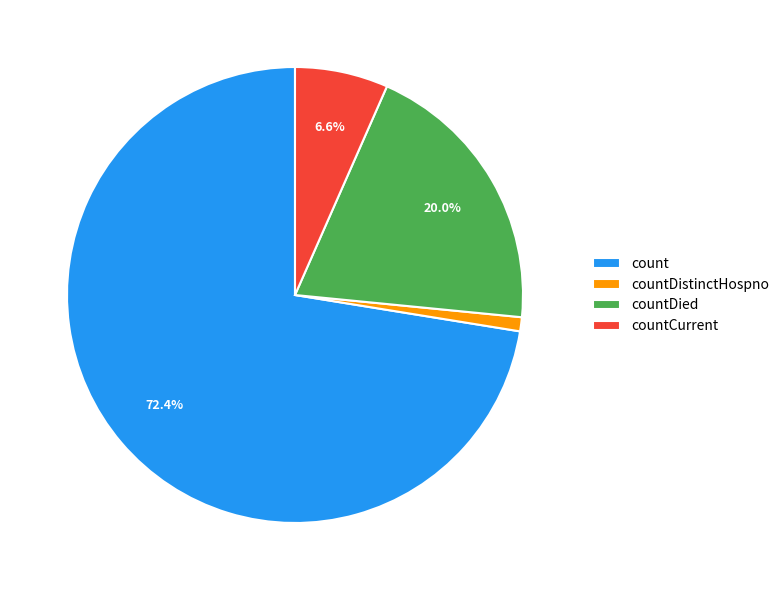

What is the smallest slice in the pie chart?

countDistinctHospno